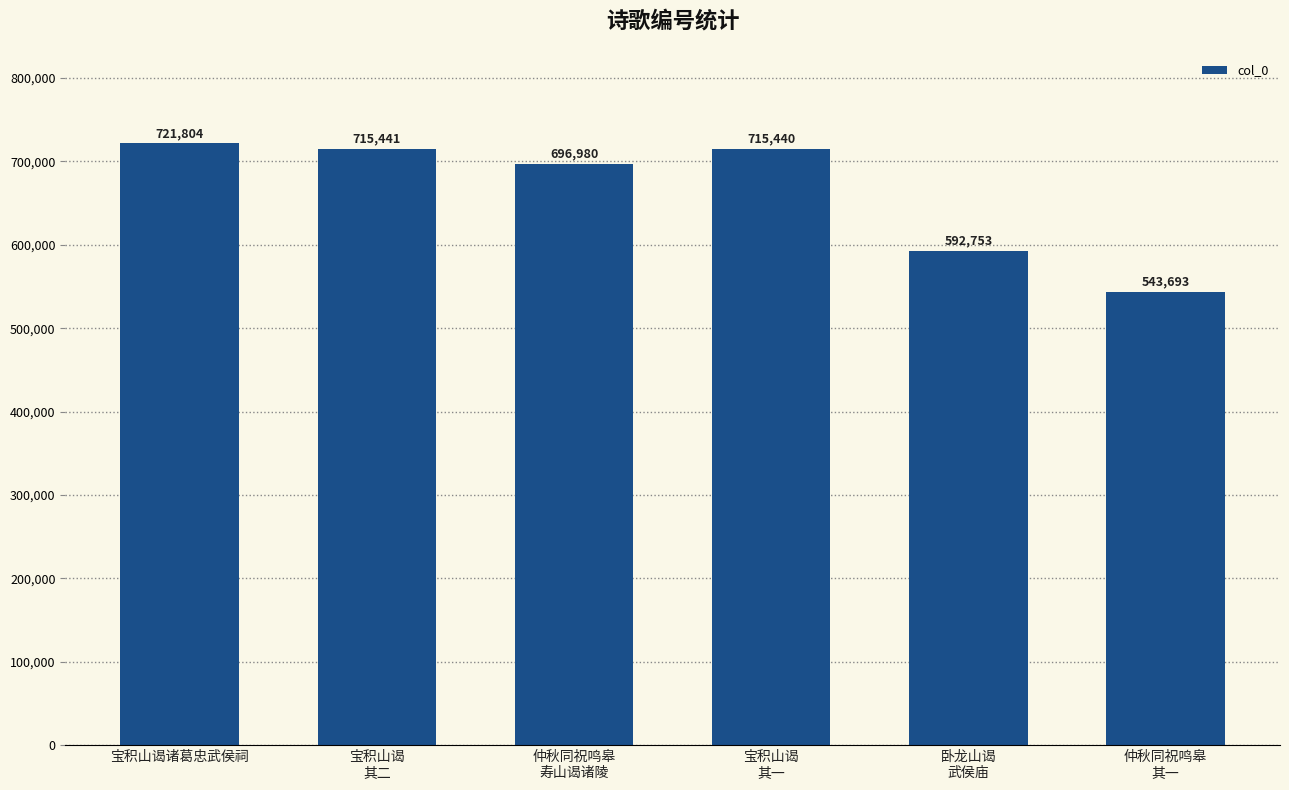

Where is the data nearest to the value 632748?

卧龙山谒
武侯庙